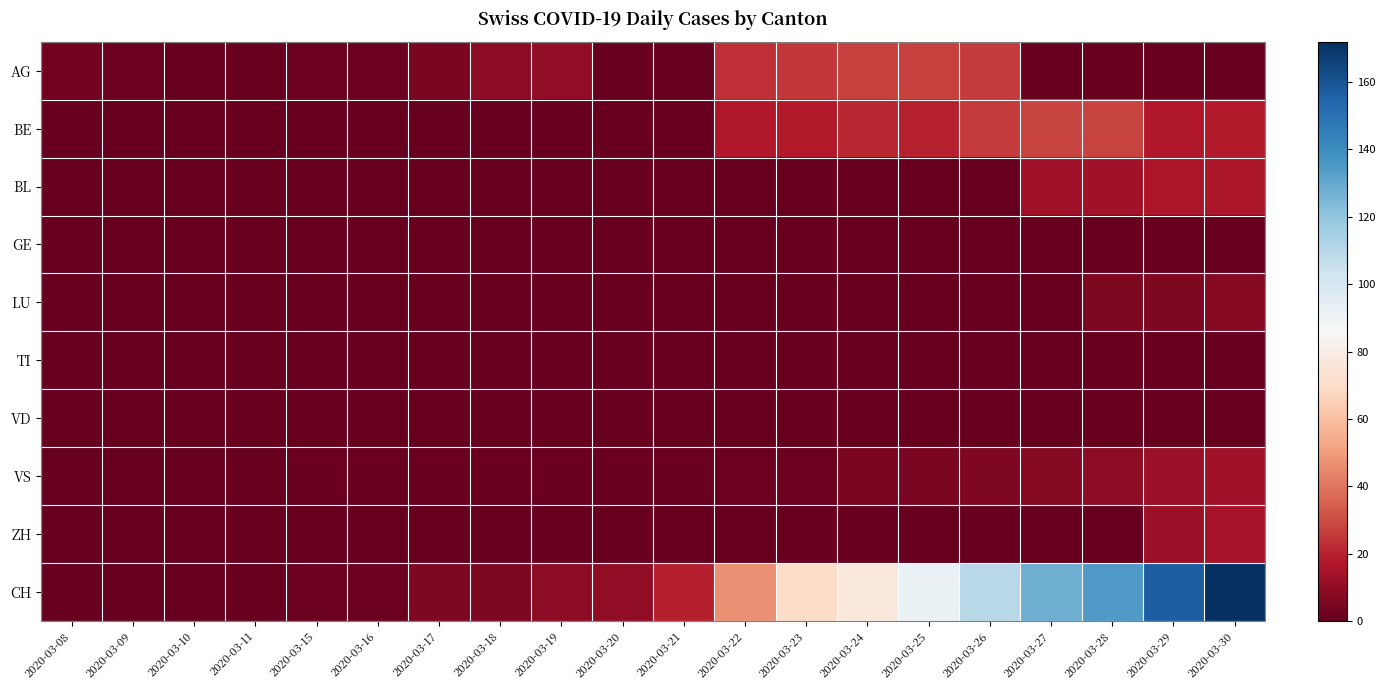

Which series has the largest range (max minus min)?

CH